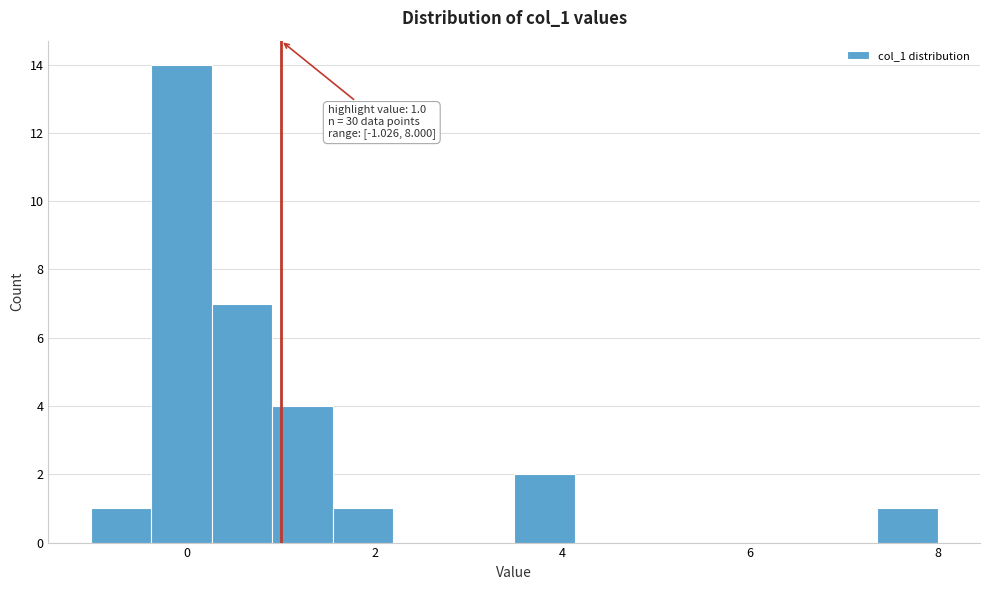

Read against the x-axis, roughly where is the centre of the tallest bar?

0.0